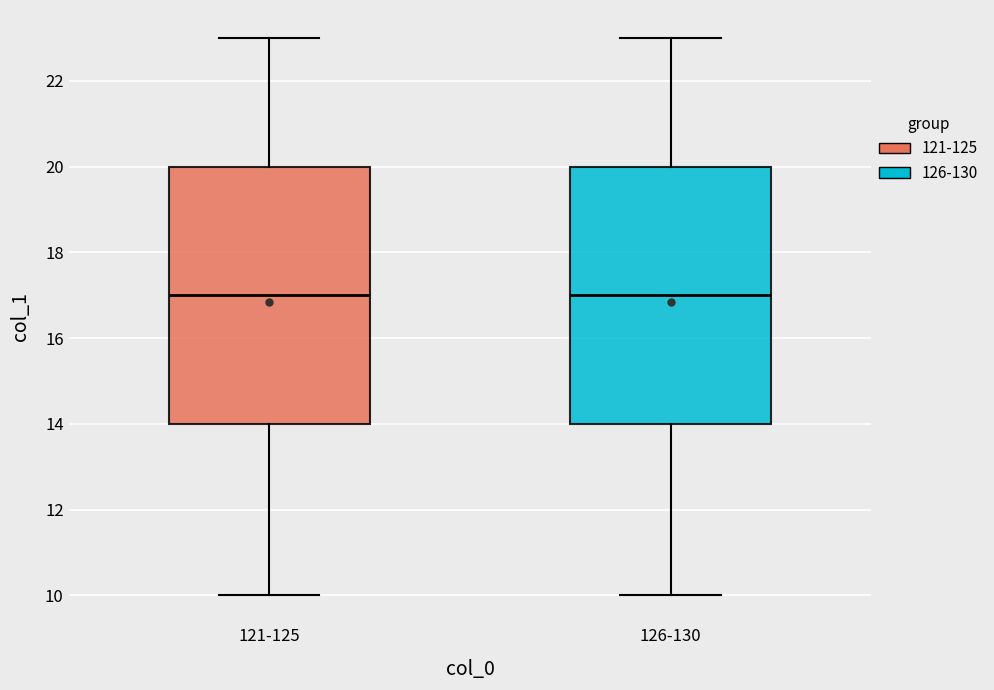

Reading left to right, transcribe this box plot: for each box, give where its median line is, the range the box spans, and where its two whiskers end, as read against the y-axis. The values are not printed on the chart, so give them approximately, as read against the axis.

121-125: median 17, box 14 to 20, whiskers 10 to 23
126-130: median 17, box 14 to 20, whiskers 10 to 23